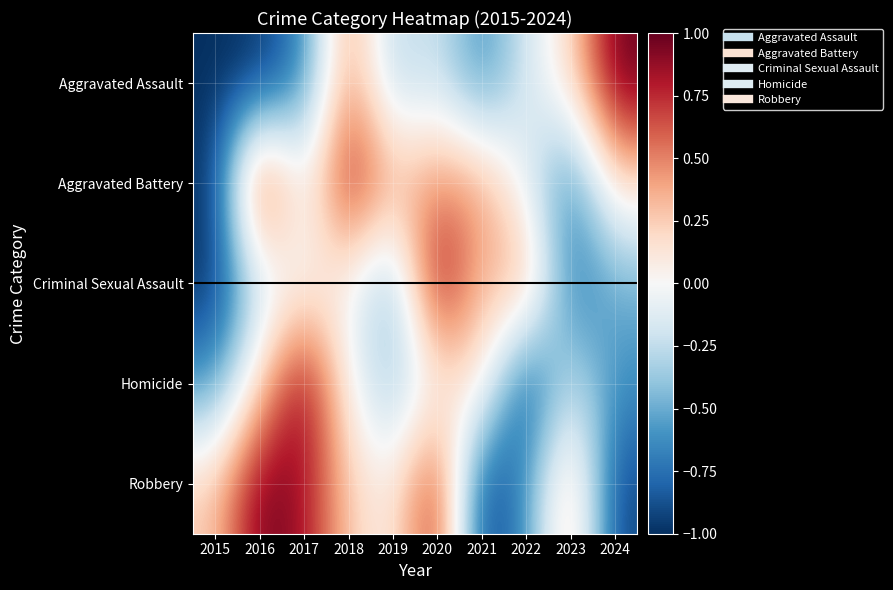

What is the total value across all series at 2017?

1.1